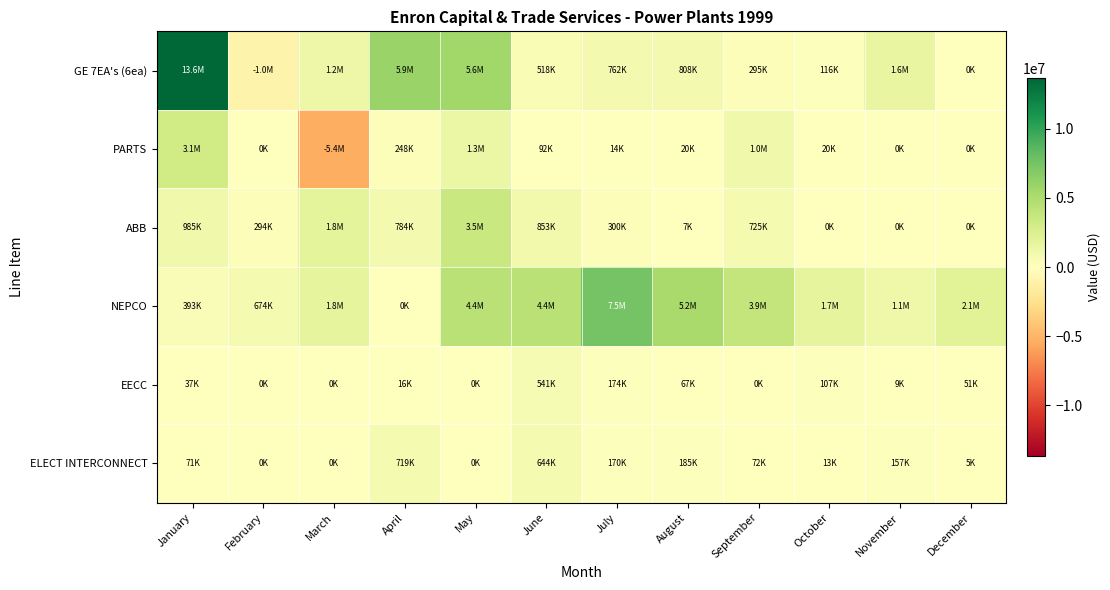

Reading left to right, extract all data points from this chart.

GE 7EA's (6ea): January=13627541.0	February=-1000500.0	March=1214720.4	April=5942931.0	May=5639430.0	June=518483.0	July=761820.0	August=807720.0	September=295000.0	October=115737.0	November=1556819.0	December=0.0
PARTS: January=3111381.0	February=0.0	March=-5415746.0	April=248257.0	May=1334950.0	June=92004.0	July=13613.0	August=20000.0	September=1036626.0	October=20000.0	November=0.0	December=0.0
ABB: January=985050.0	February=293815.0	March=1817629.0	April=783550.0	May=3531431.0	June=853259.0	July=300000.0	August=6600.0	September=724514.0	October=0.0	November=0.0	December=0.0
NEPCO: January=392941.0	February=674363.0	March=1756963.0	April=0.0	May=4390660.0	June=4408350.0	July=7502651.0	August=5239722.0	September=3901236.0	October=1735395.0	November=1149530.0	December=2109089.0
EECC: January=36683.0	February=0.0	March=0.0	April=15908.0	May=0.0	June=541378.0	July=174321.0	August=66961.0	September=0.0	October=107095.0	November=8577.0	December=51445.0
ELECT INTERCONNECT: January=71060.0	February=0.0	March=0.0	April=719016.0	May=0.0	June=644133.0	July=169598.0	August=185299.0	September=72188.0	October=12905.0	November=156684.0	December=5257.0